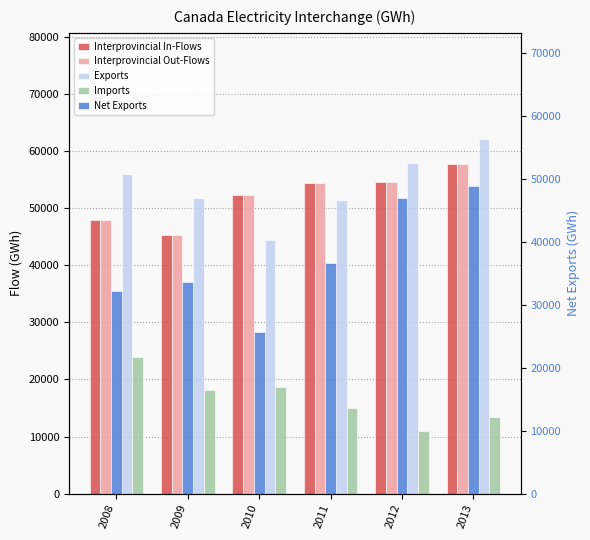

What are all the series names shown in the legend?

Interprovincial In-Flows, Interprovincial Out-Flows, Exports, Imports, Net Exports